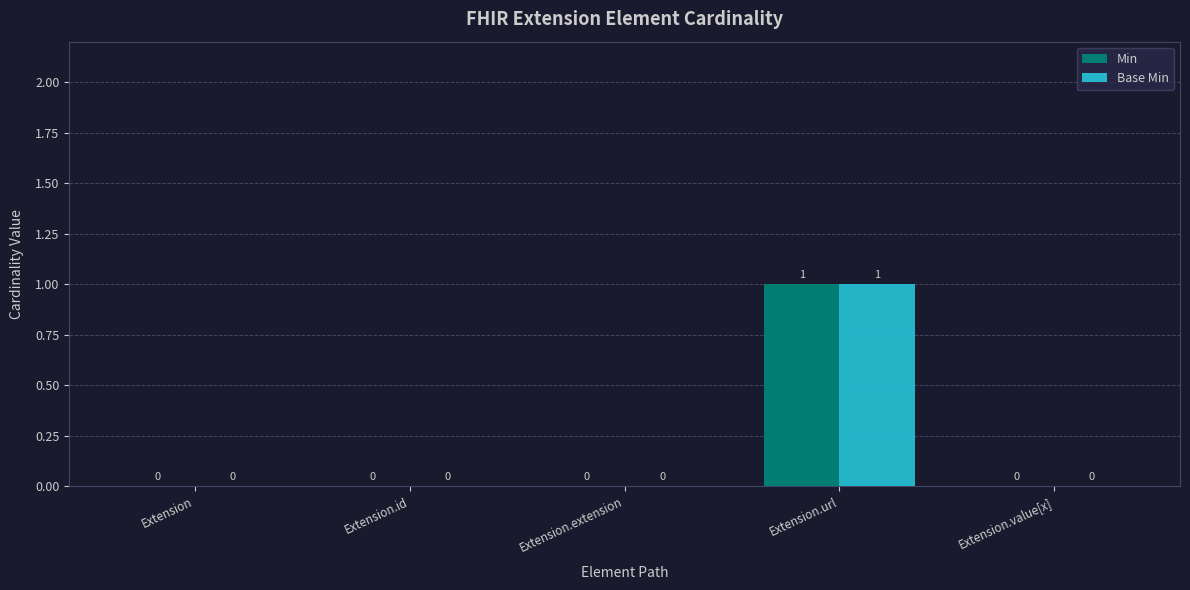

At which category is the sum across all series the highest?

Extension.url